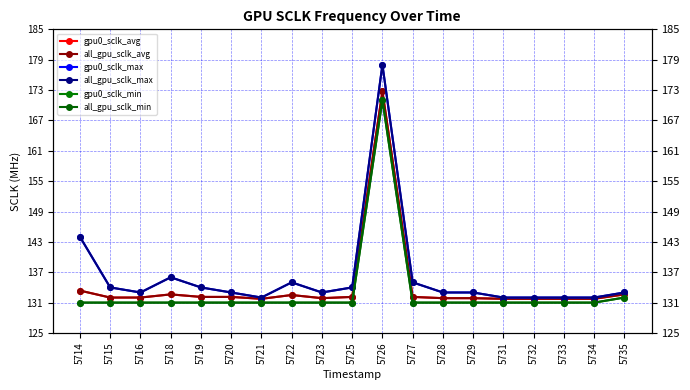

List the labels in order of gpu0_sclk_min value, smallest first.

5714, 5715, 5716, 5718, 5719, 5720, 5721, 5722, 5723, 5725, 5727, 5728, 5729, 5731, 5732, 5733, 5734, 5735, 5726